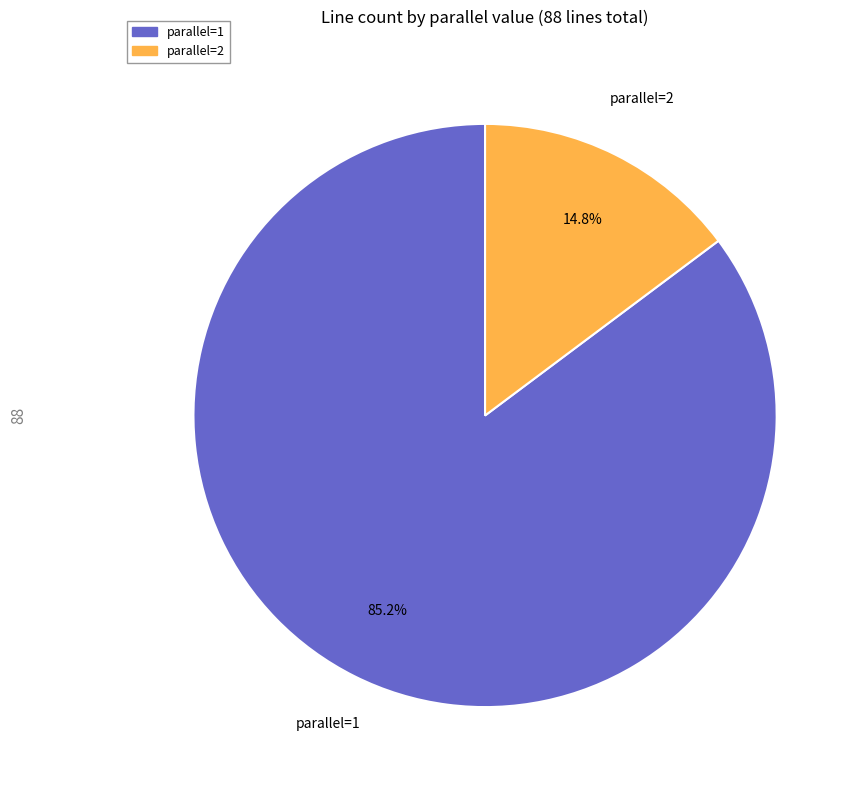

What percentage is the parallel=2 slice, to the nearest percent?

15%